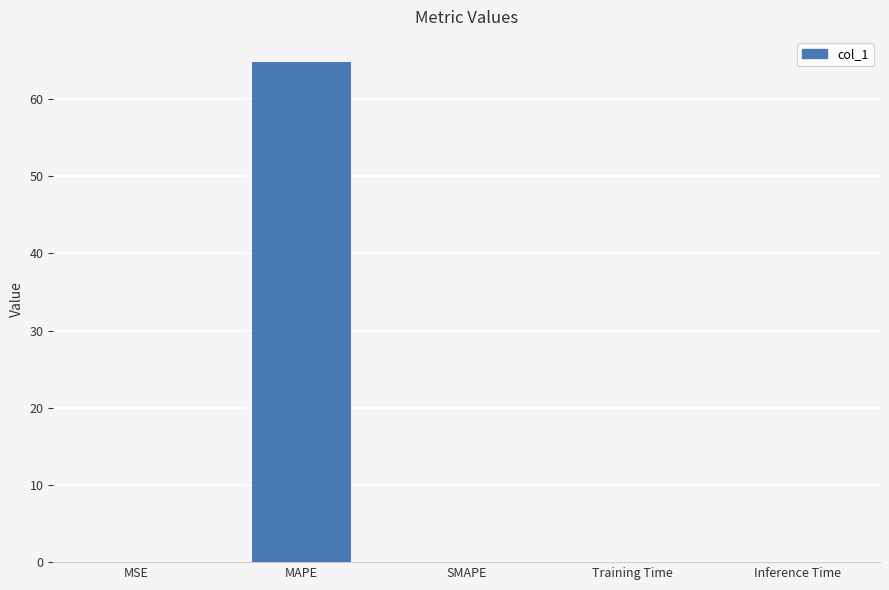

How many distinct data groups are displayed?

1